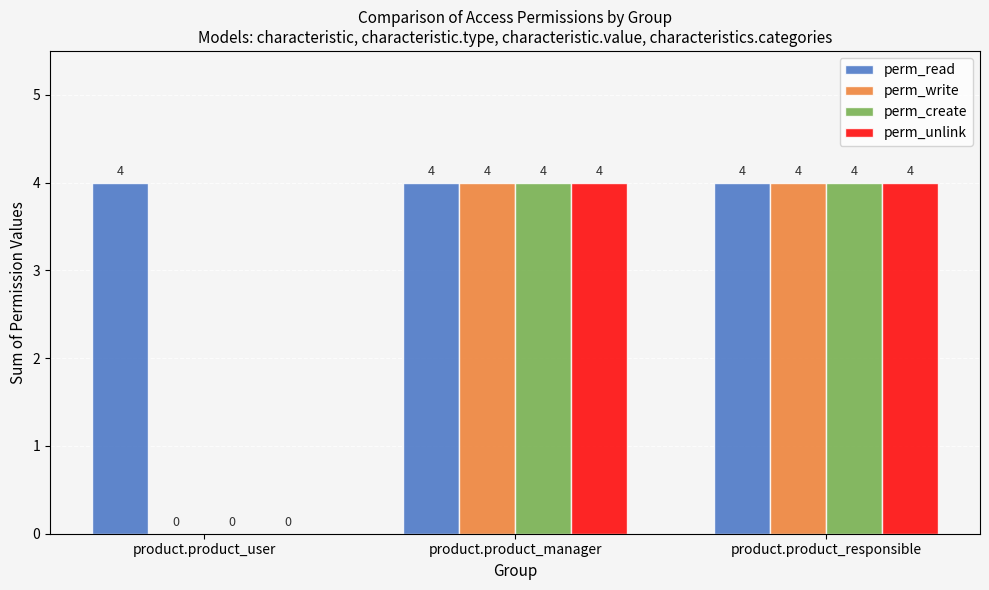

Are the bars horizontal?

No